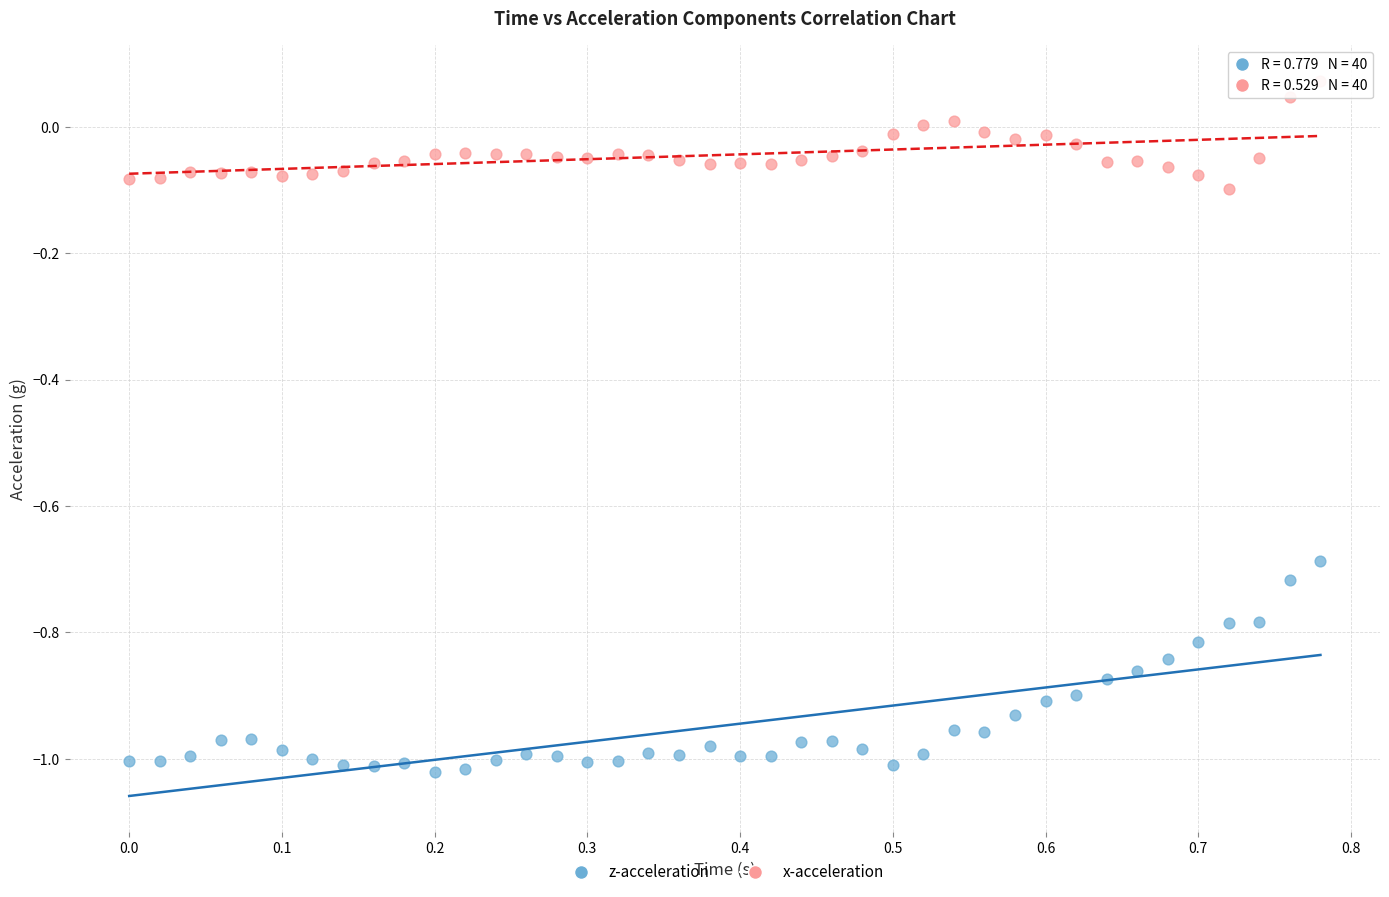

Which series reaches the minimum Y coordinate?

z-acceleration